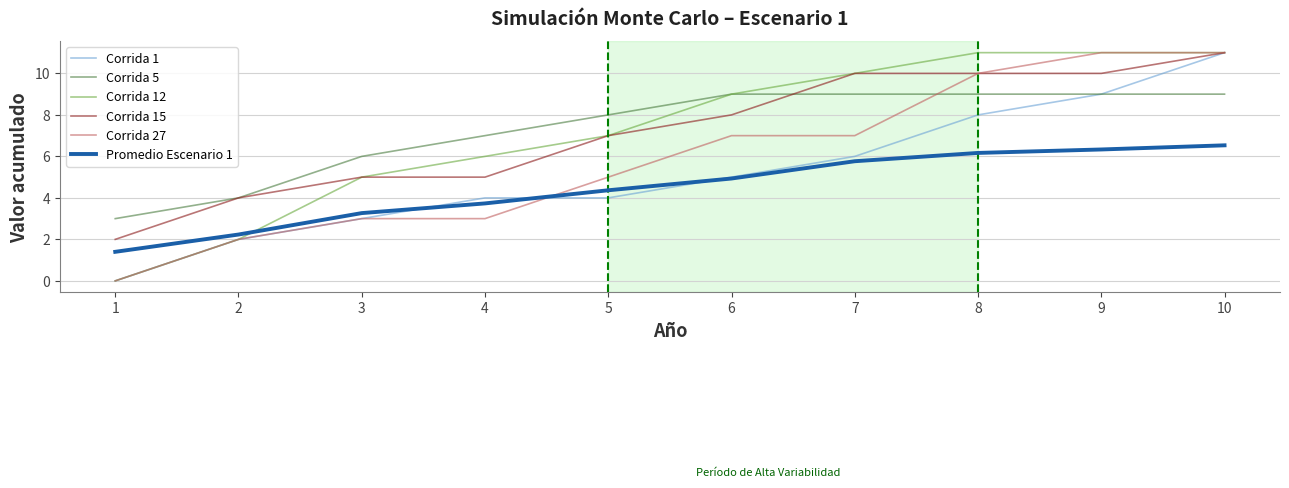

Reading left to right, extract all data points from this chart.

Corrida 1: 1=0.0	2=2.0	3=3.0	4=4.0	5=4.0	6=5.0	7=6.0	8=8.0	9=9.0	10=11.0
Corrida 5: 1=3.0	2=4.0	3=6.0	4=7.0	5=8.0	6=9.0	7=9.0	8=9.0	9=9.0	10=9.0
Corrida 12: 1=0.0	2=2.0	3=5.0	4=6.0	5=7.0	6=9.0	7=10.0	8=11.0	9=11.0	10=11.0
Corrida 15: 1=2.0	2=4.0	3=5.0	4=5.0	5=7.0	6=8.0	7=10.0	8=10.0	9=10.0	10=11.0
Corrida 27: 1=0.0	2=2.0	3=3.0	4=3.0	5=5.0	6=7.0	7=7.0	8=10.0	9=11.0	10=11.0
Promedio Escenario 1: 1=1.4	2=2.2	3=3.3	4=3.7	5=4.4	6=4.9	7=5.8	8=6.2	9=6.3	10=6.5